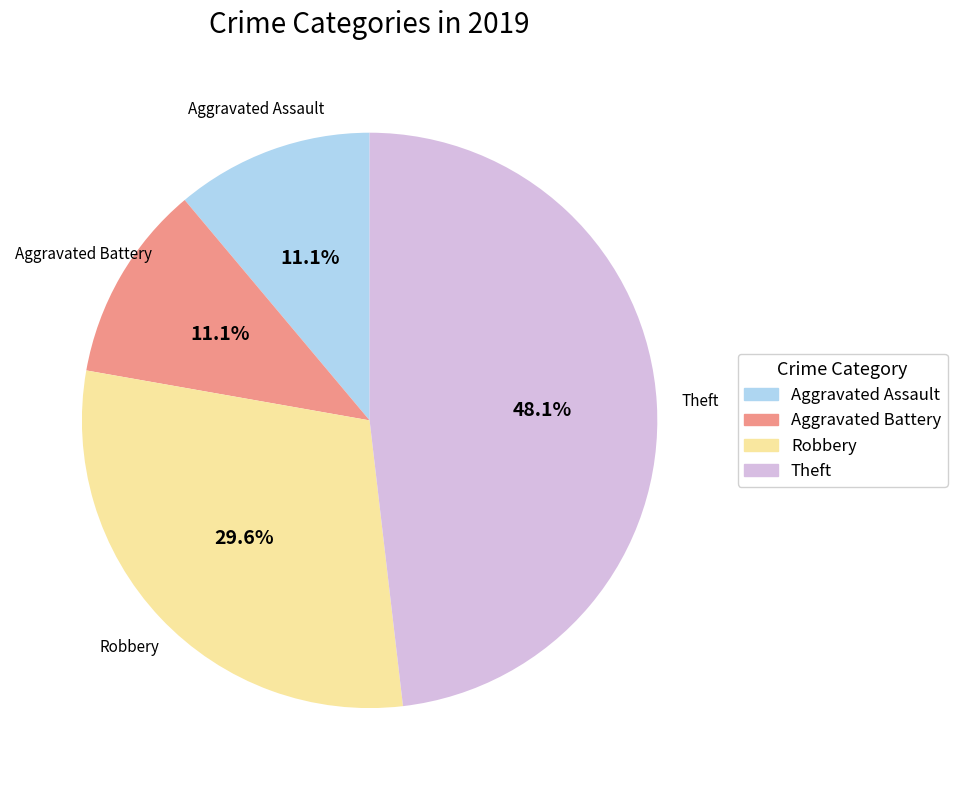

What percentage do Robbery and Aggravated Battery together represent?

40.7%